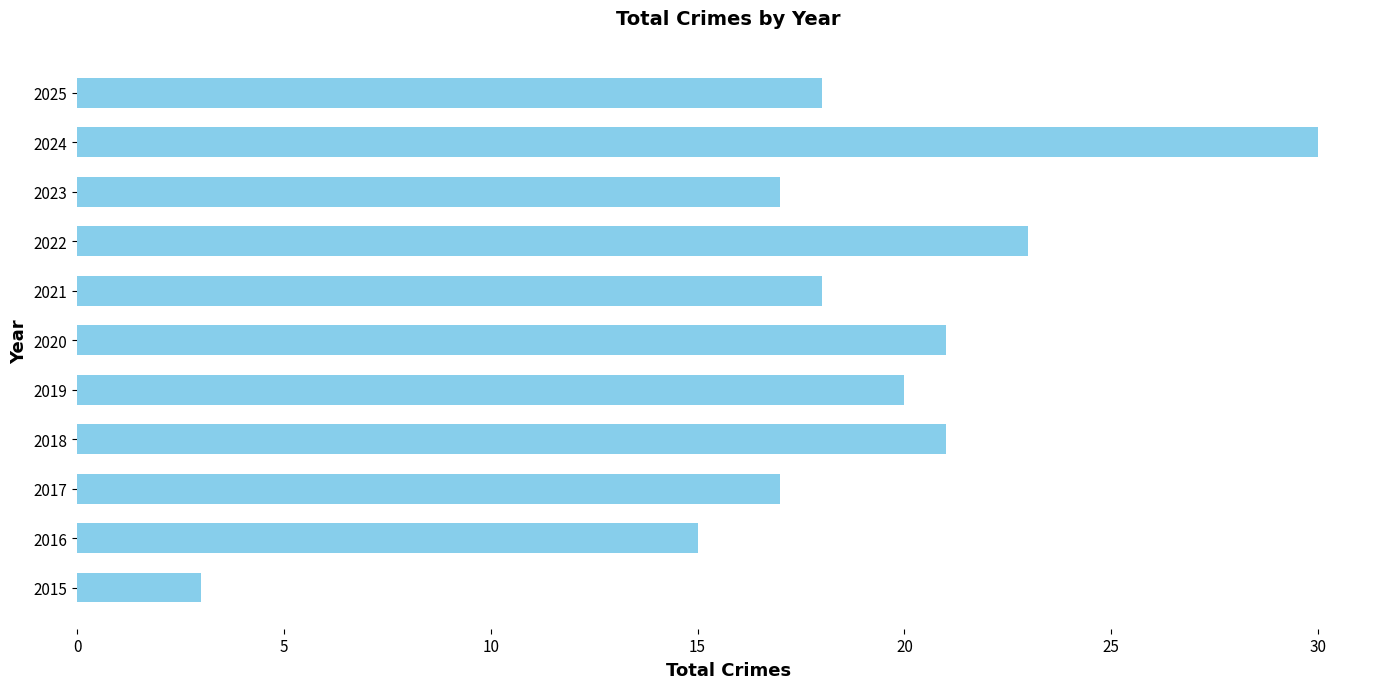

How many categories are shown in the chart?

11